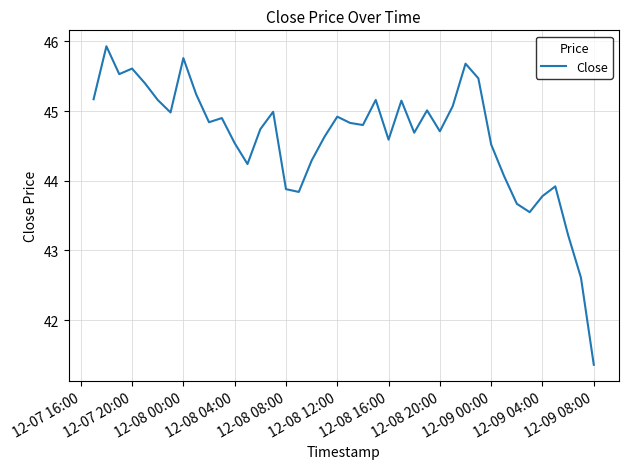

Does the chart display data point markers on the line(s)?

No